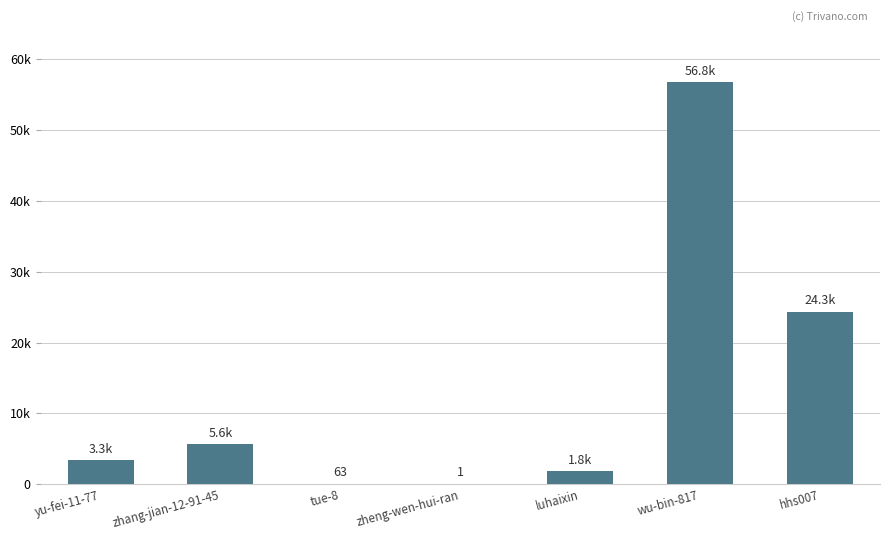

Which has a higher value, zhang-jian-12-91-45 or yu-fei-11-77?

zhang-jian-12-91-45